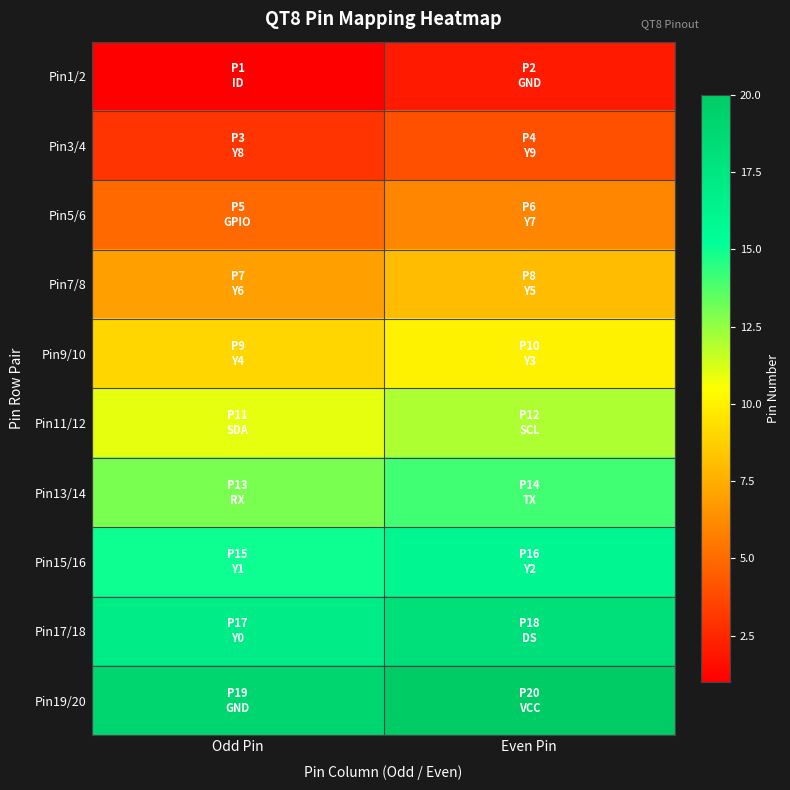

How many categories are shown in the chart?

2